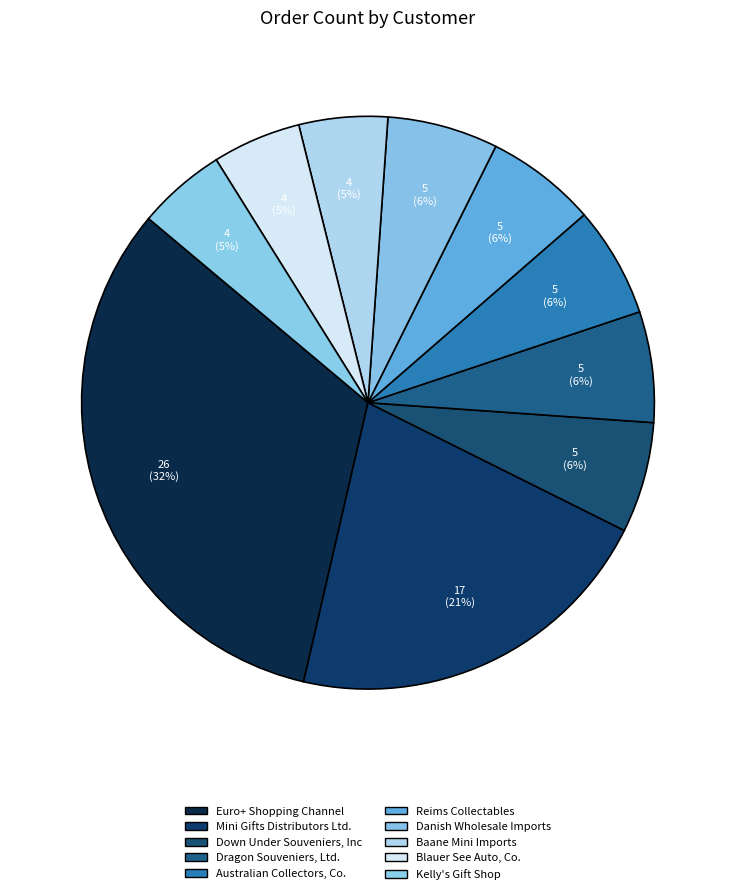

Is Blauer See Auto, Co. the majority of the pie?

No